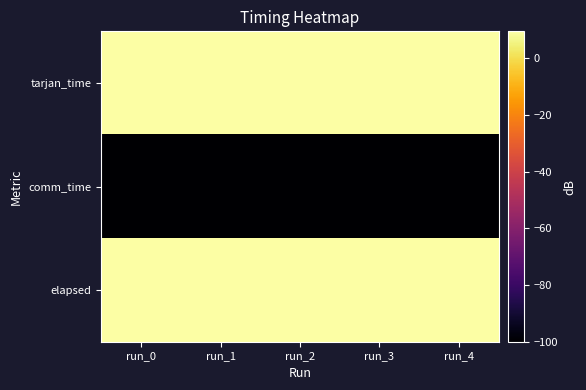

Which label corresponds to the largest value in the chart?

run_1